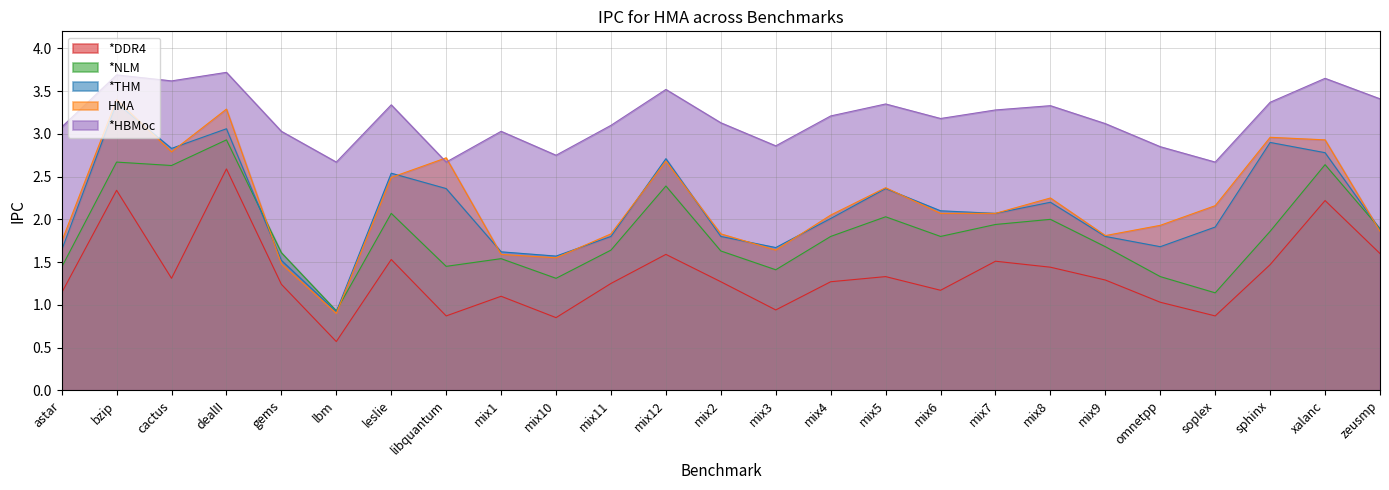

At which category does the chart reach its peak across all series?

dealII